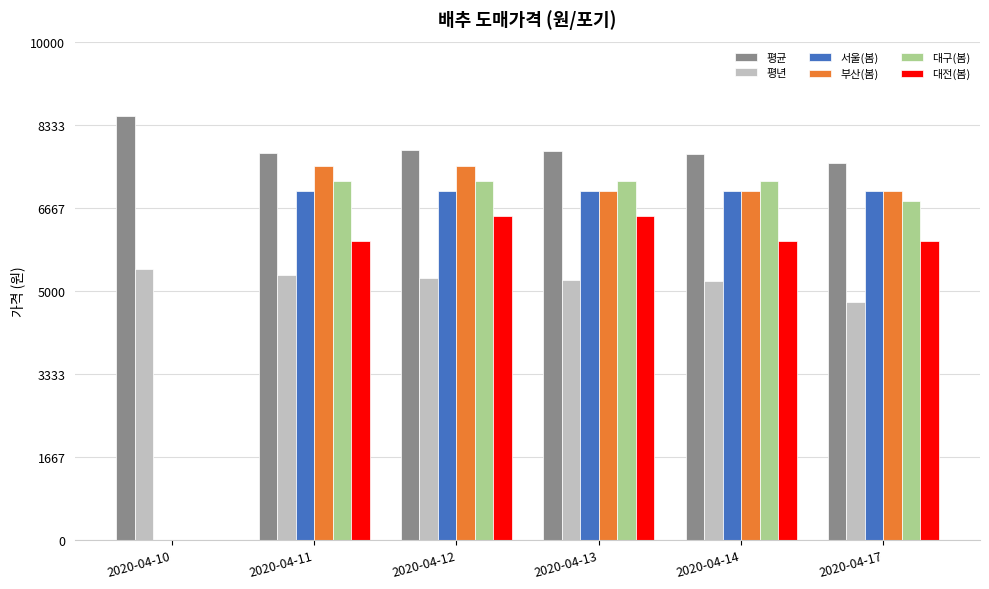

Which series has the largest range (max minus min)?

부산(봄)